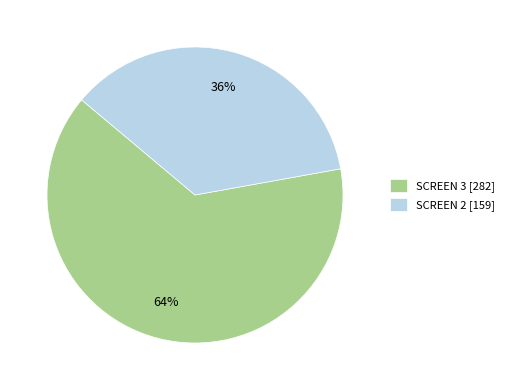

Which category has the smallest portion of the pie?

SCREEN 2